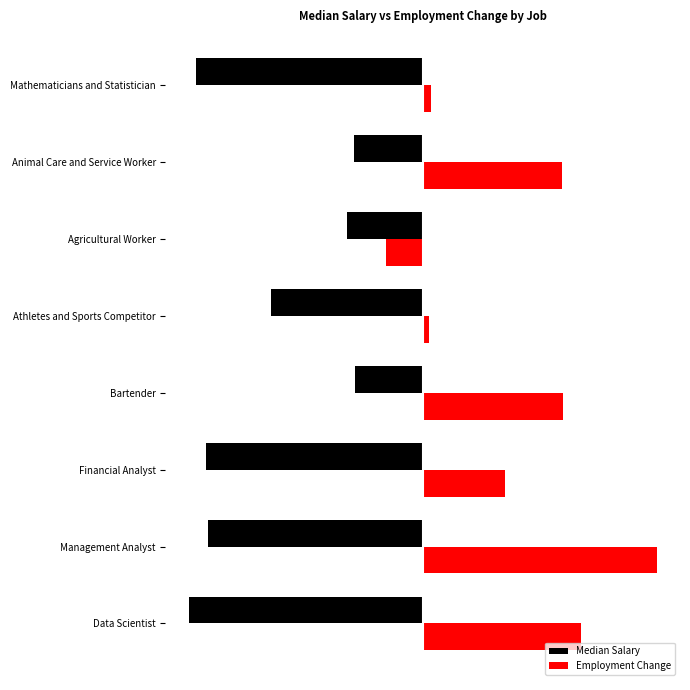

What are all the series names shown in the legend?

Median Salary, Employment Change